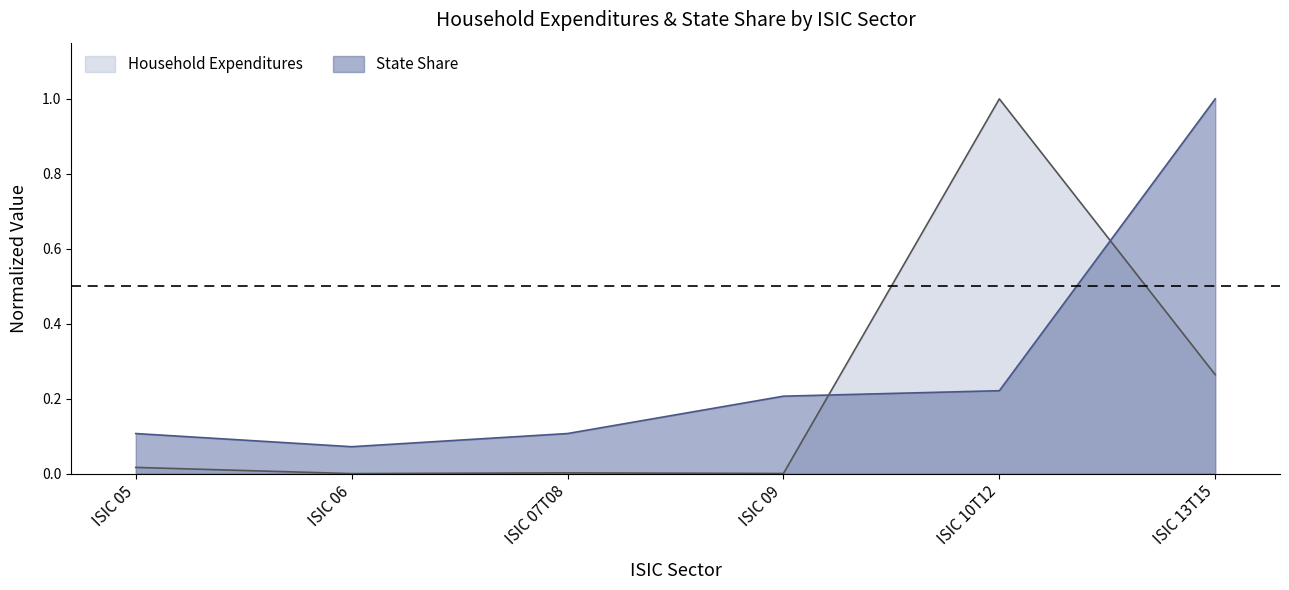

True or false: Household Expenditures and State Share intersect in this chart.

True